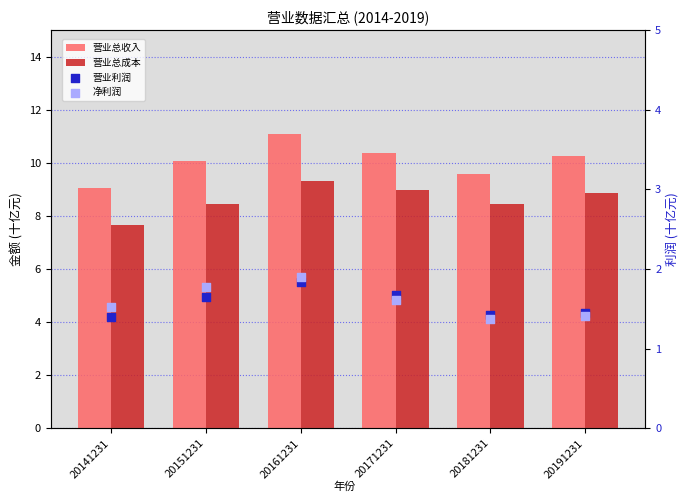

At how many categories does at least one series exceed 7?

6